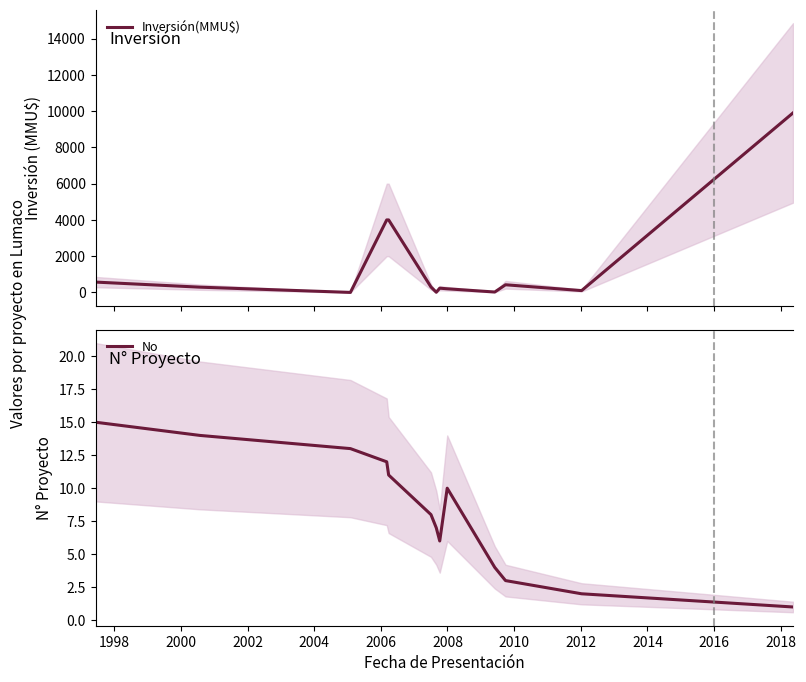

True or false: Inversión(MMU$) has more than 0 interior local peaks.

True